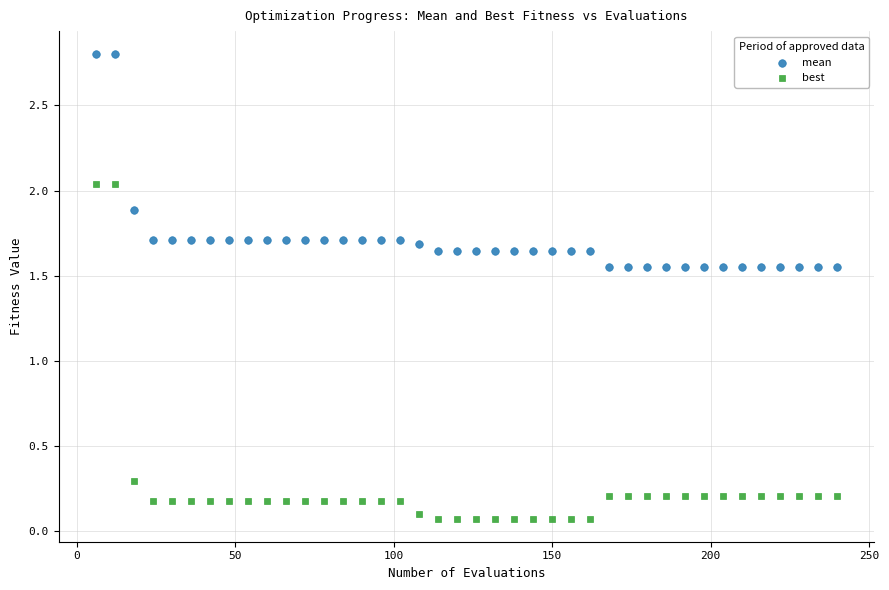

Across all data points, what is the range of Y values (max minus min)?

2.7